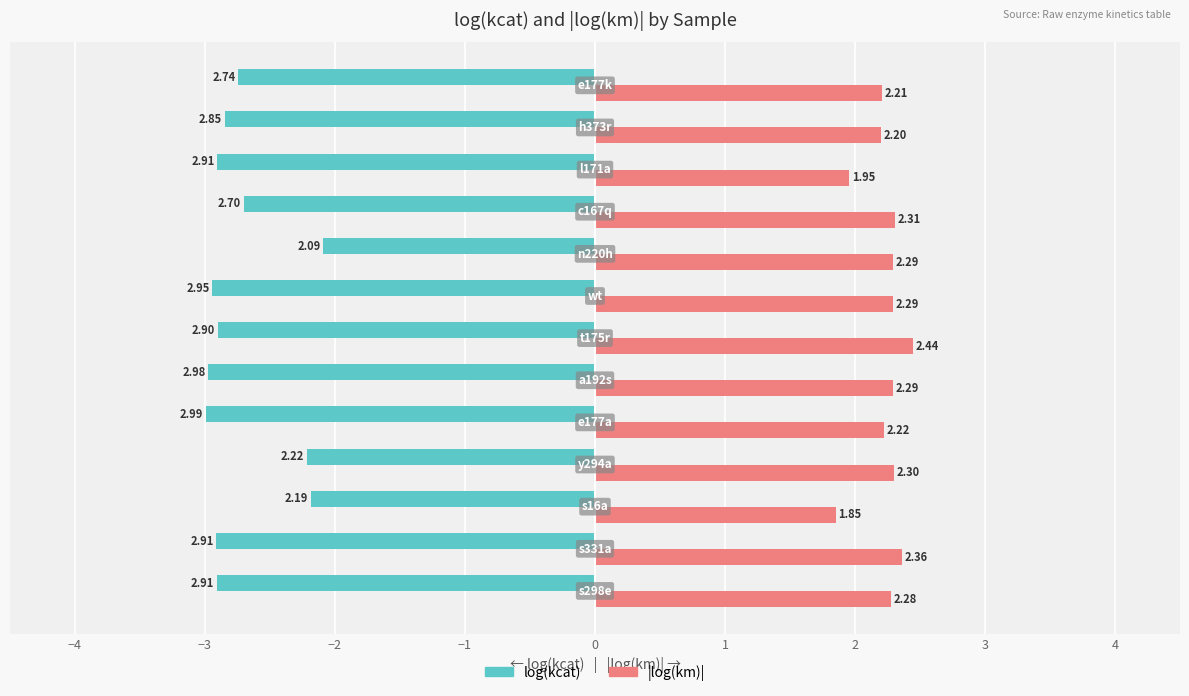

How many distinct data groups are displayed?

2